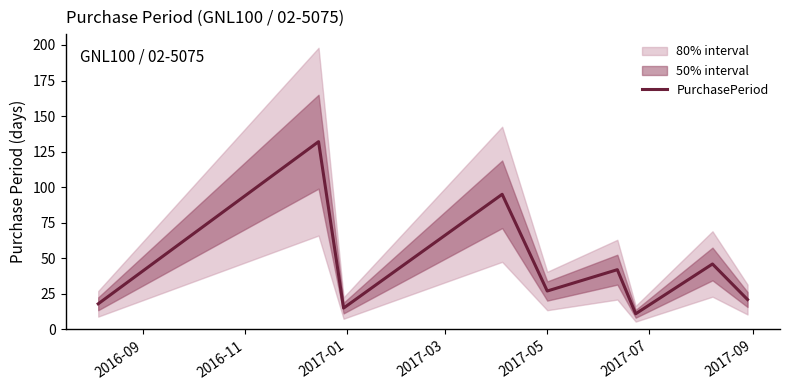

What is the difference between the maximum and minimum values?

121